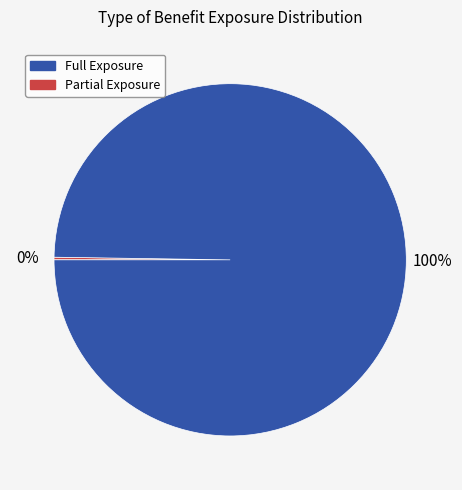

Is there a majority slice in this chart?

Yes